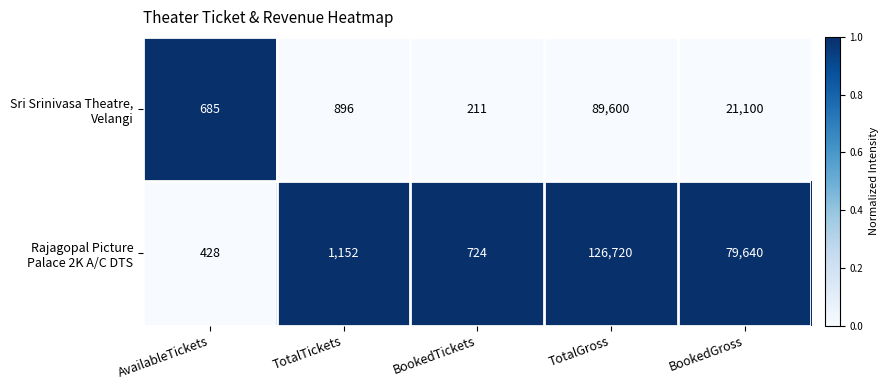

At which category does the chart reach its peak across all series?

TotalGross